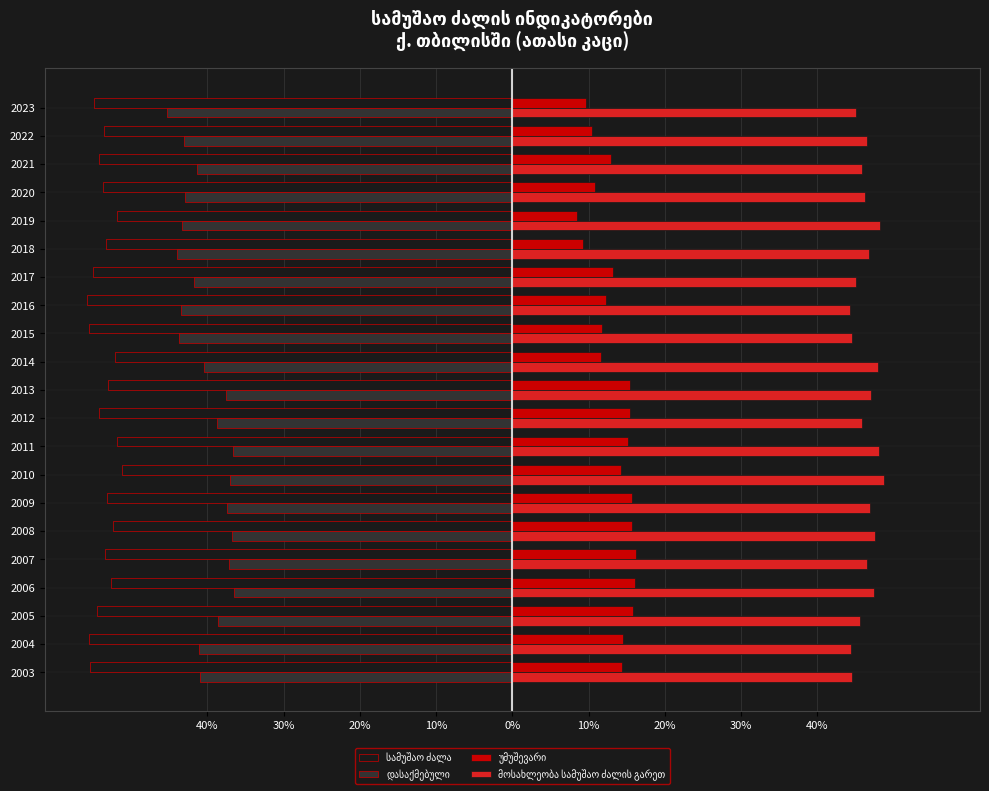

Read the სამუშაო ძალა value at 2018.

-53.3